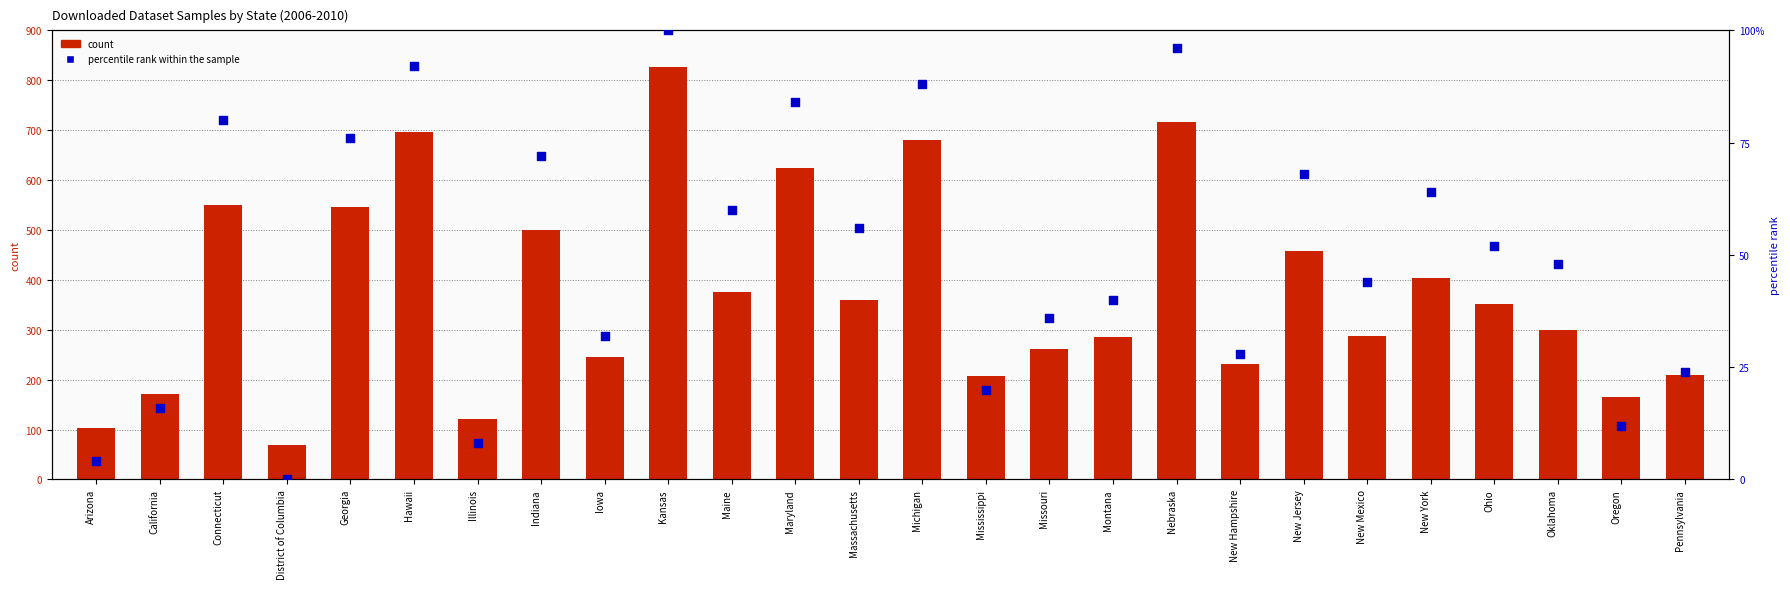

At which category is the sum across all series the highest?

Kansas